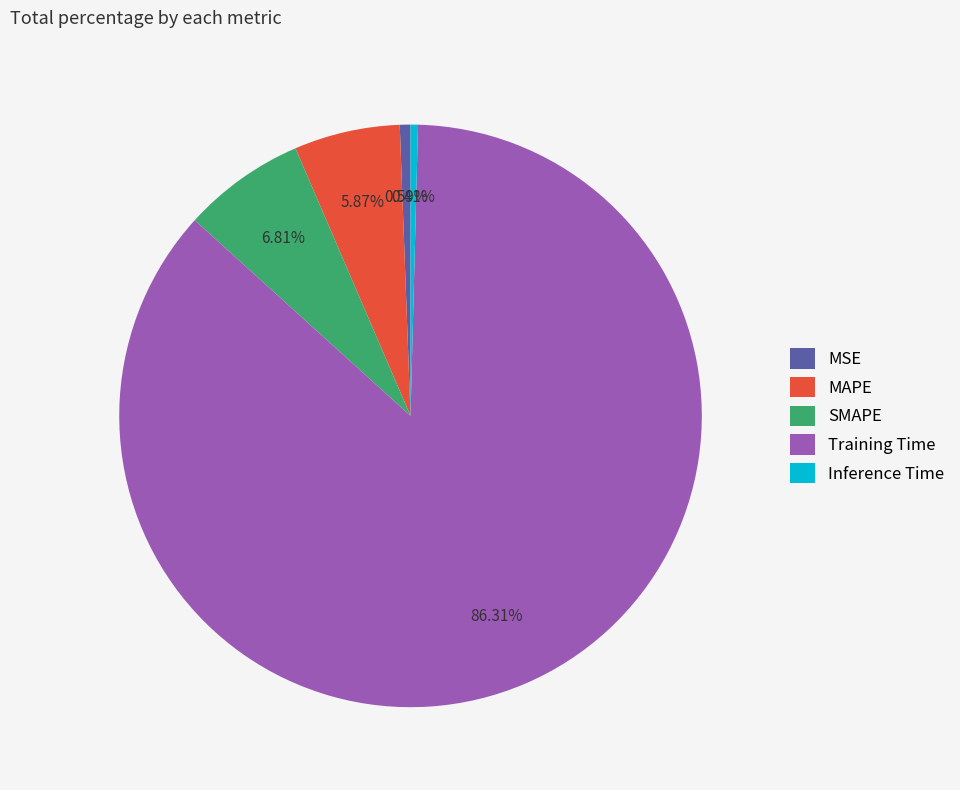

What is the largest slice in the pie chart?

Training Time